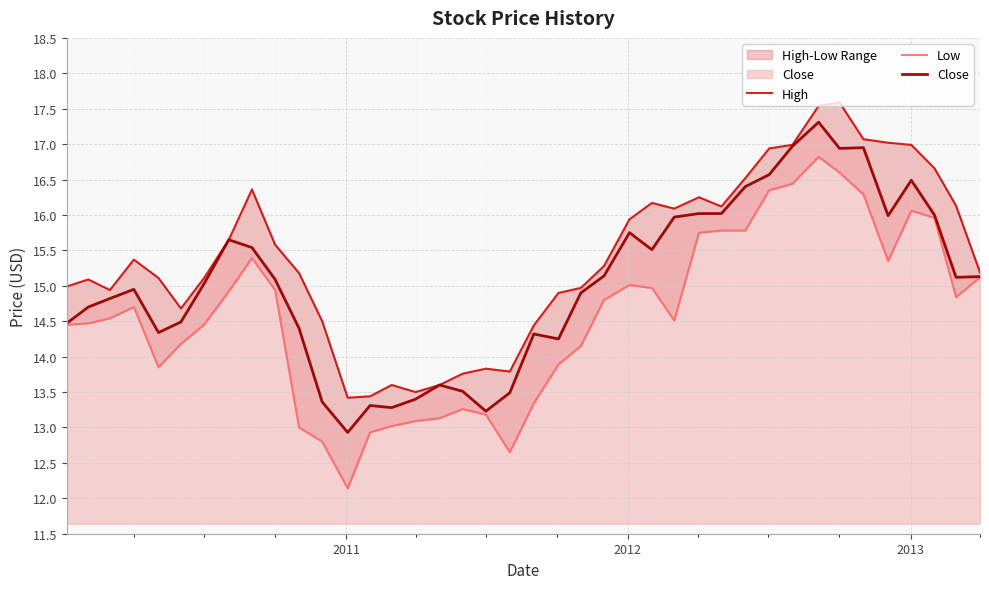

What is the highest value of the Close series?

17.3